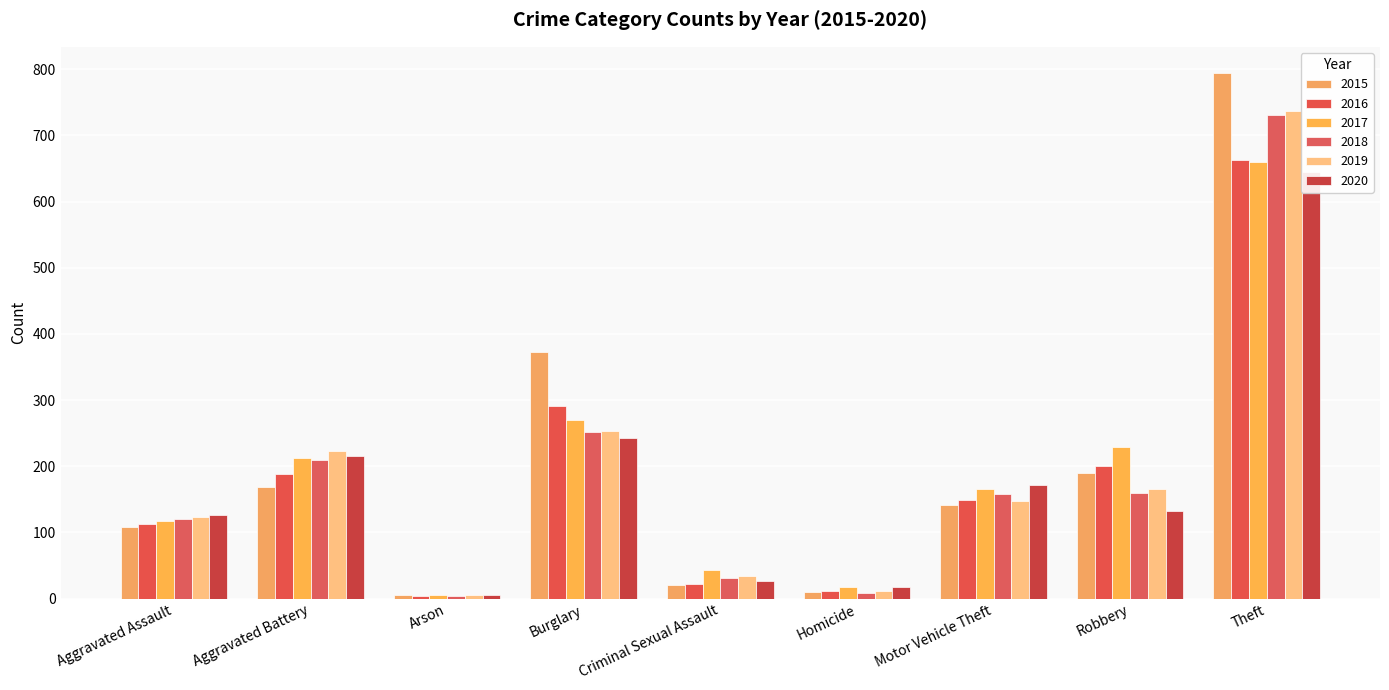

True or false: 2020 has a value of 216 at Aggravated Battery.

True